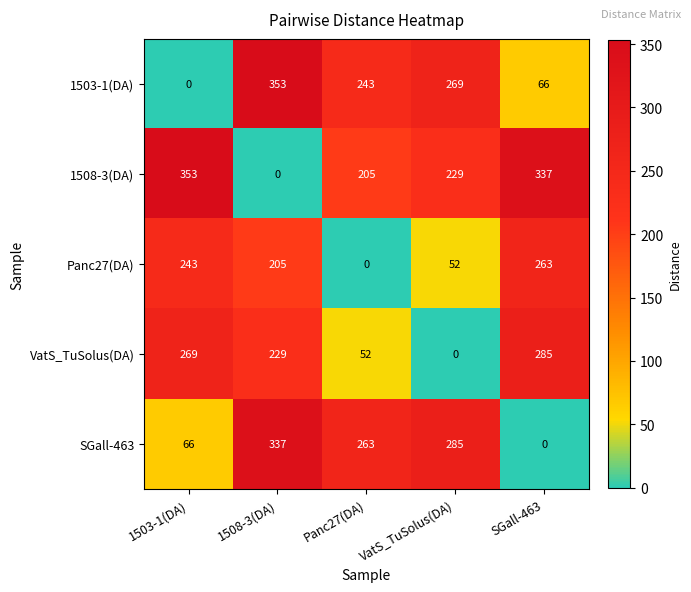

What is the difference between the maximum and second lowest values in the 1503-1(DA) series?

287